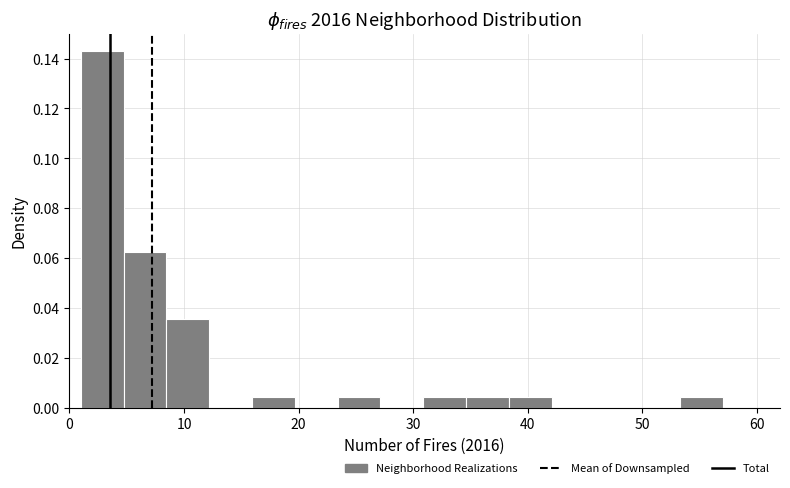

Around what value on the x-axis is the tallest bar? Give the approximate position of its centre, as read against the axis.

3